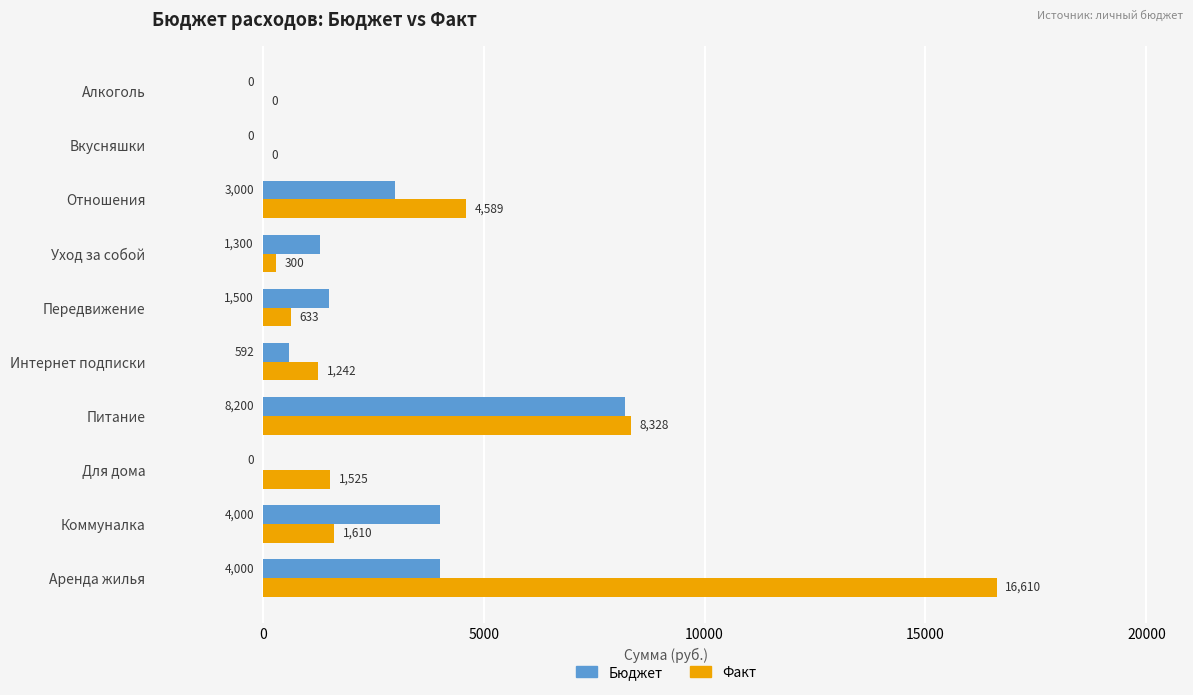

How many series are shown in this chart?

2